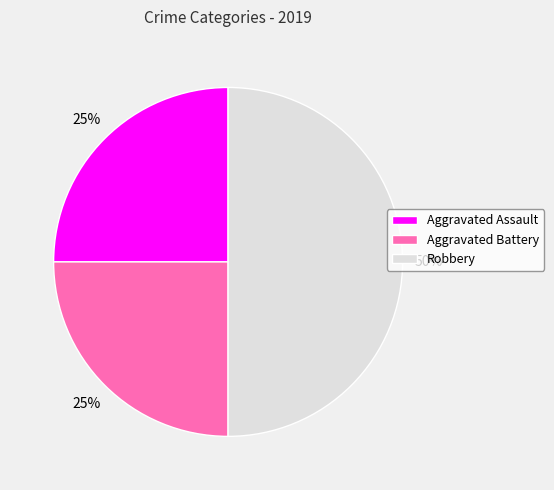

How many slices are in this pie chart?

3